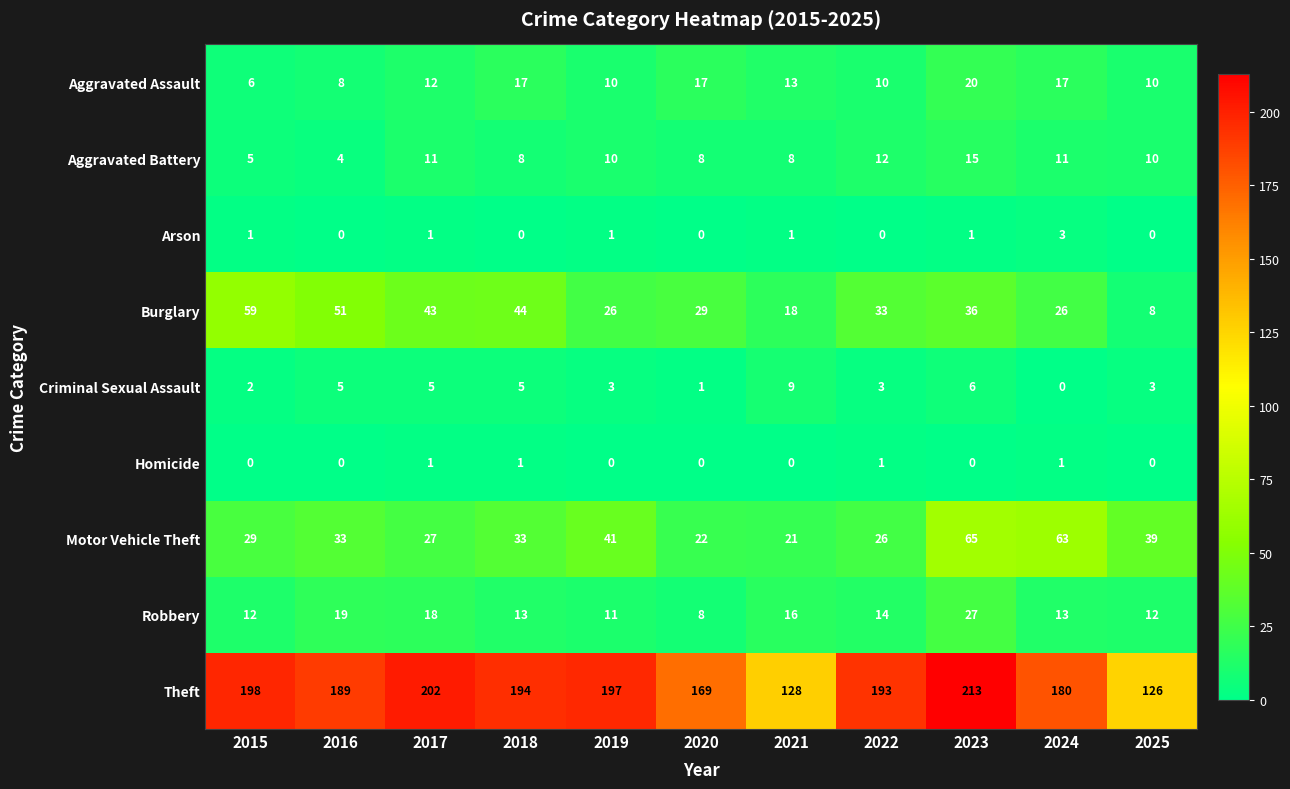

At which category is the sum across all series the highest?

2023